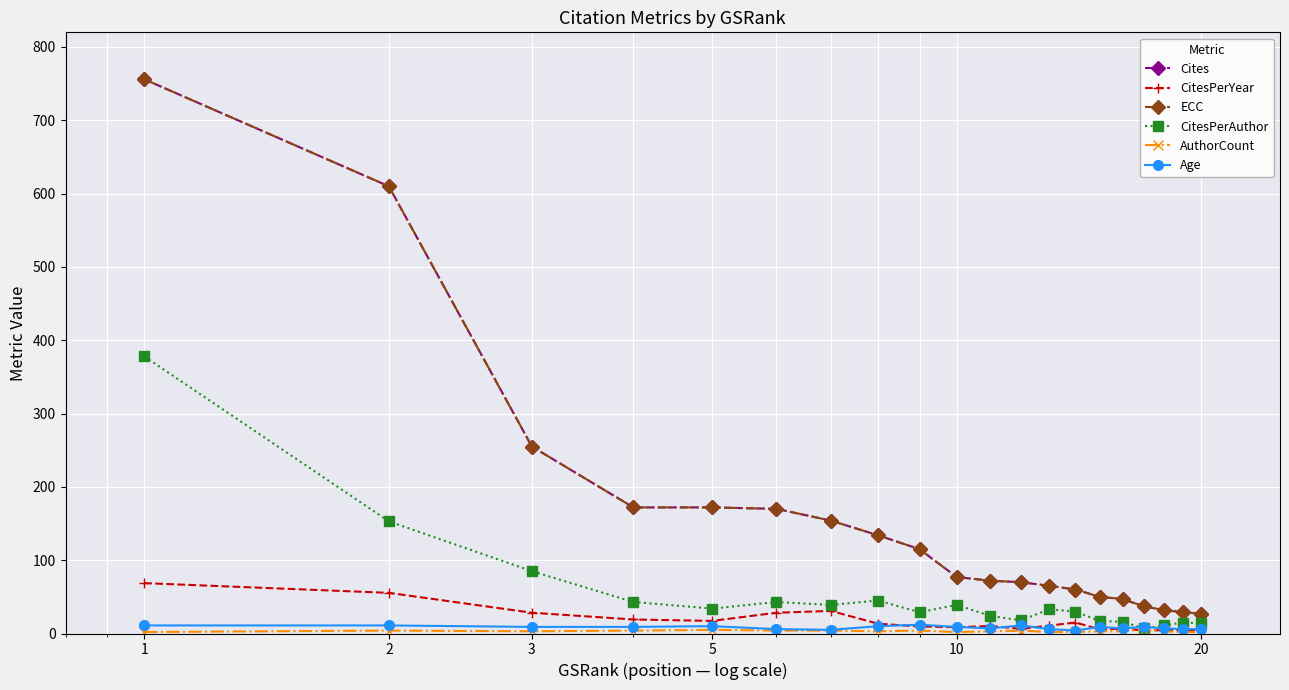

Is this an area chart (filled region under the line)?

No